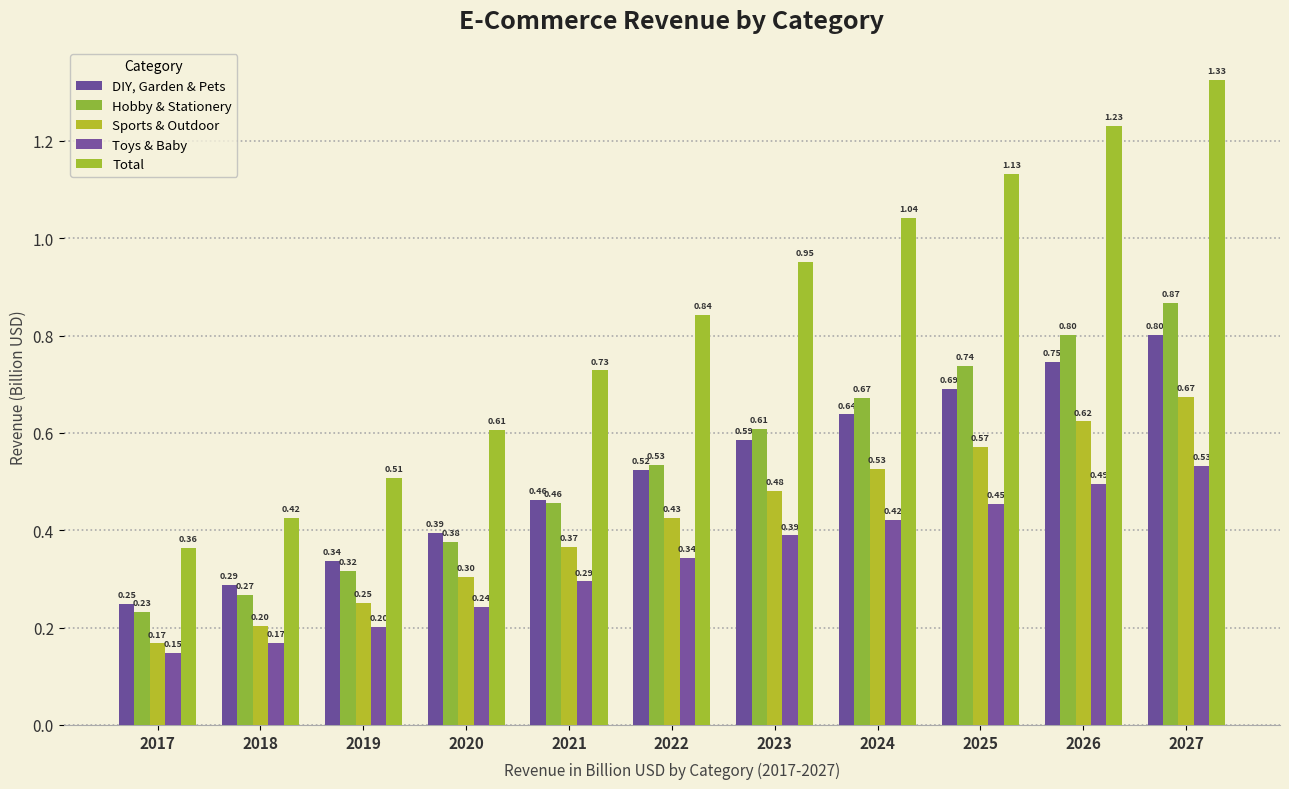

What is the maximum value shown in the chart?

1.3